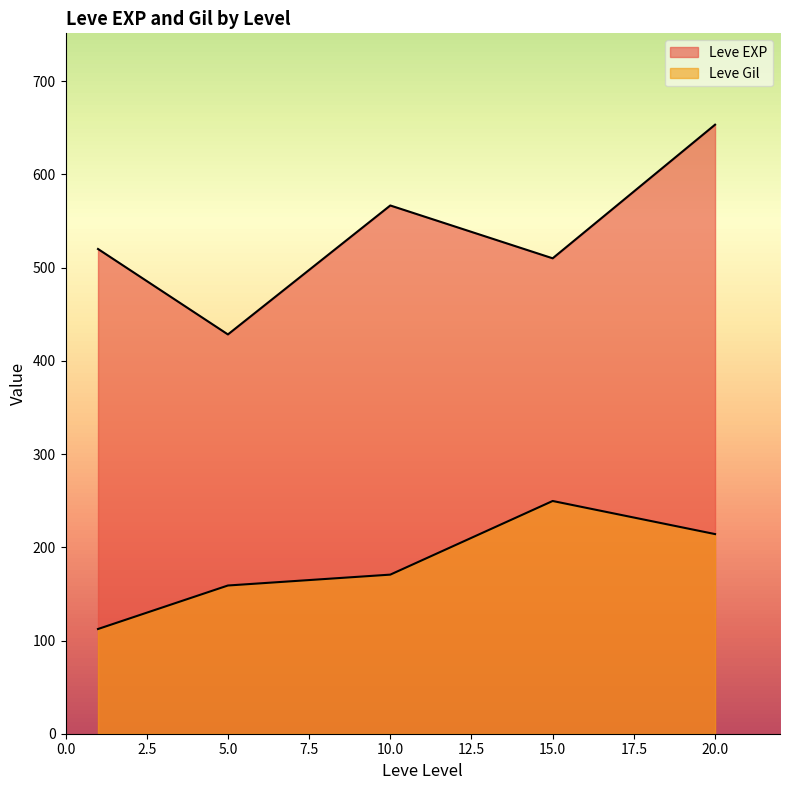

Count the number of categories in the chart.

5